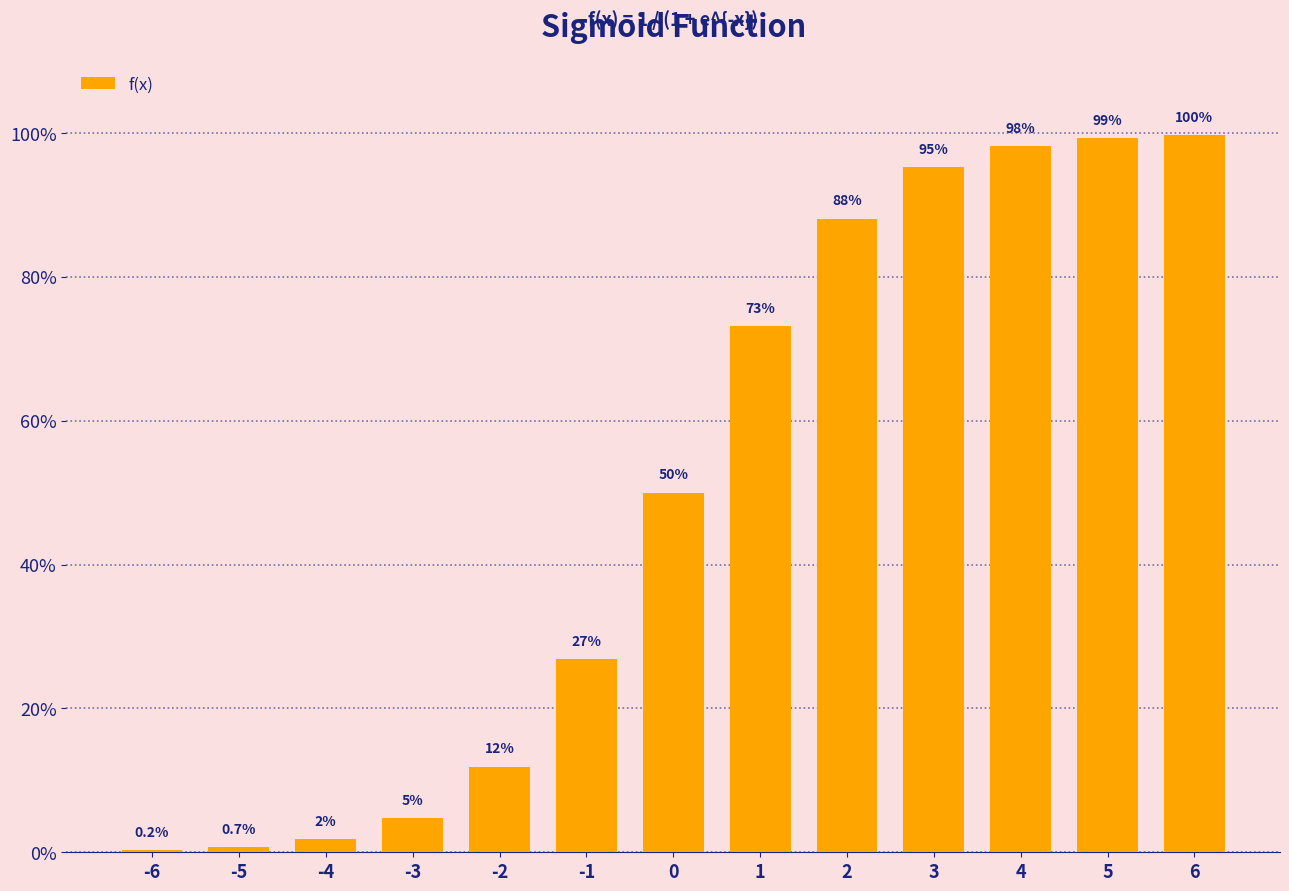

Which label corresponds to the largest value in the chart?

6